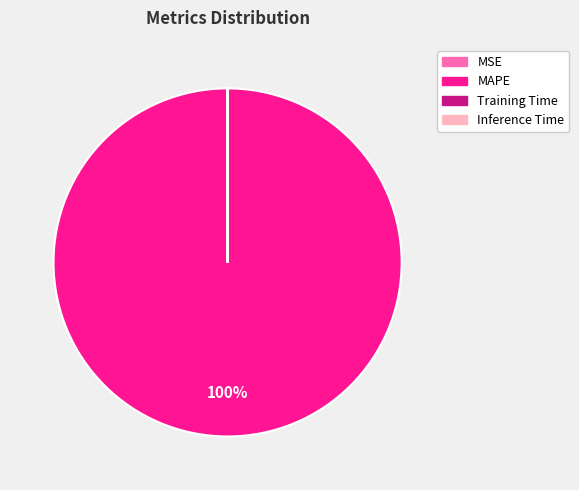

Which category has the biggest portion of the pie?

MAPE